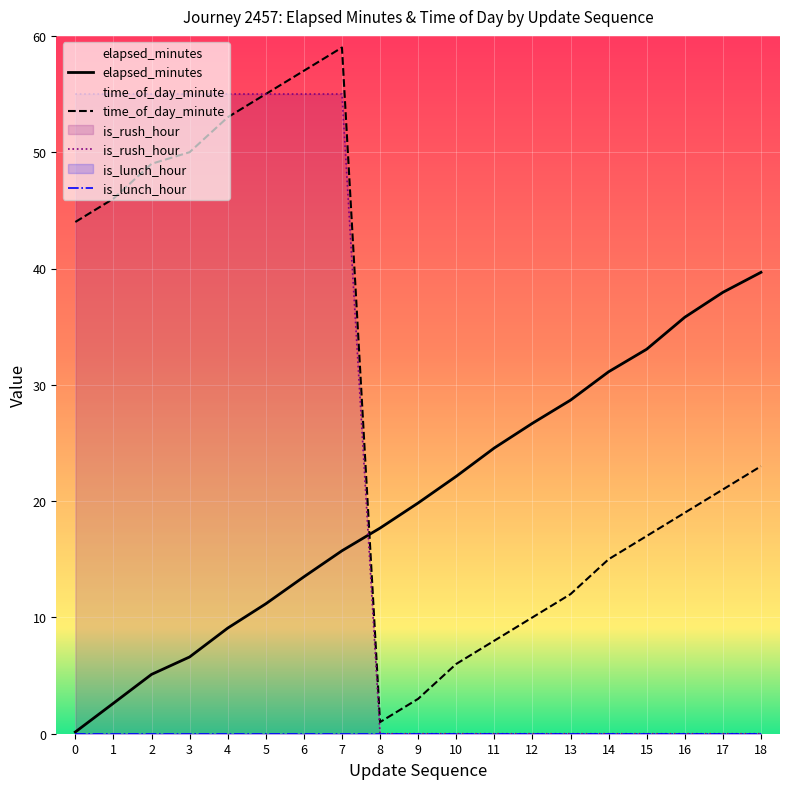

Is this an area chart (filled region under the line)?

No